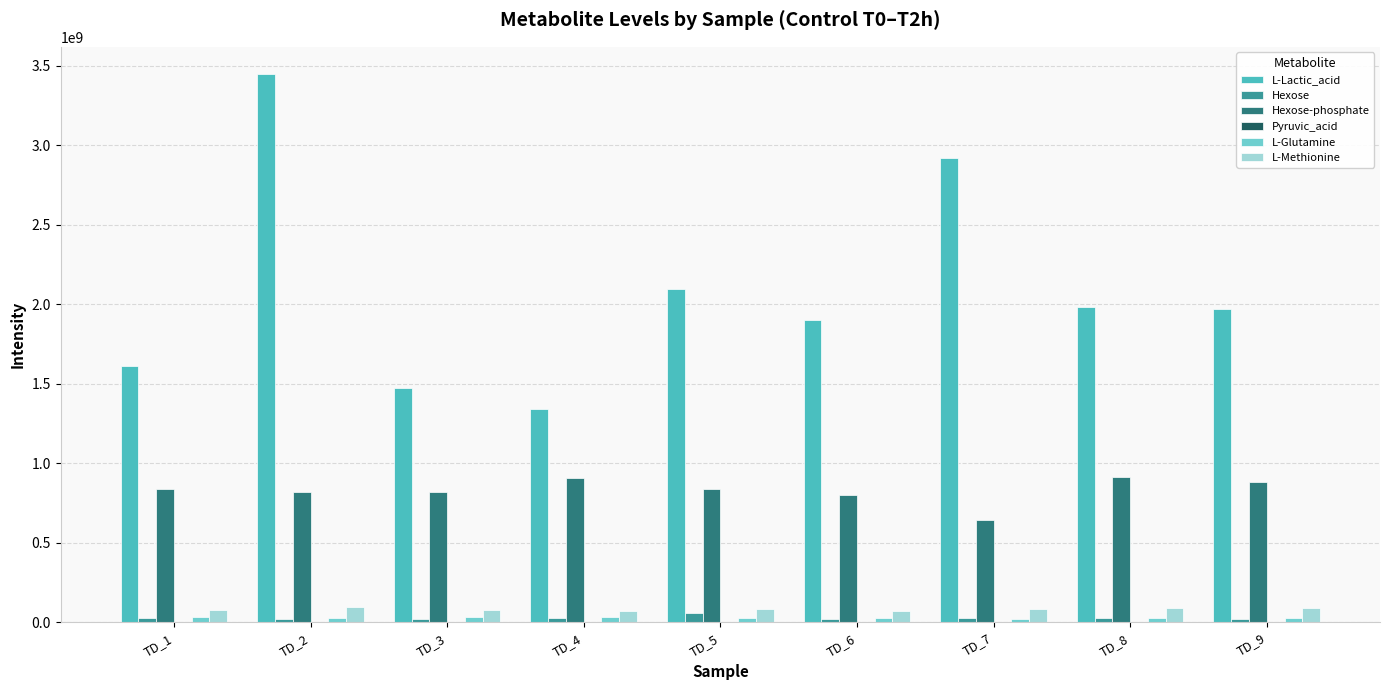

True or false: Hexose-phosphate has a value of 301092007.7 at TD_2.

False